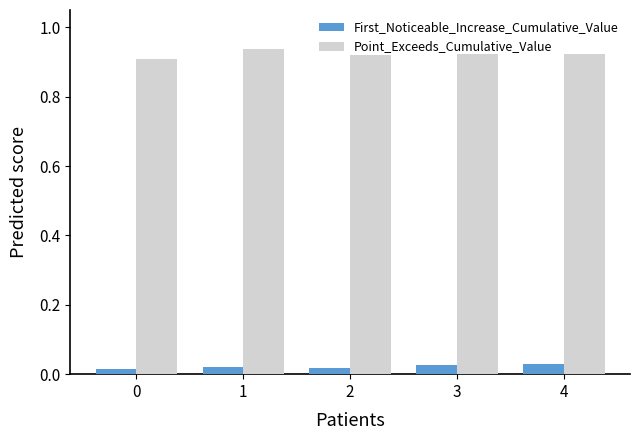

Rank the series at 3 from highest to lowest value.

Point_Exceeds_Cumulative_Value, First_Noticeable_Increase_Cumulative_Value